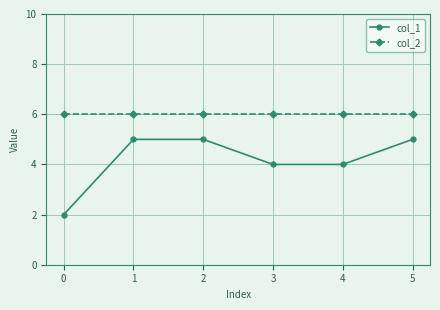

What is the spread (max minus min) of values at 0?

4